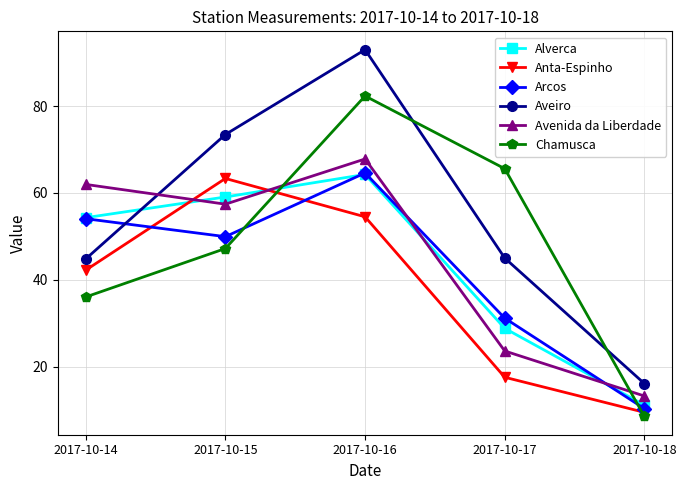

Which category has the lowest value in the Alverca series?

2017-10-18